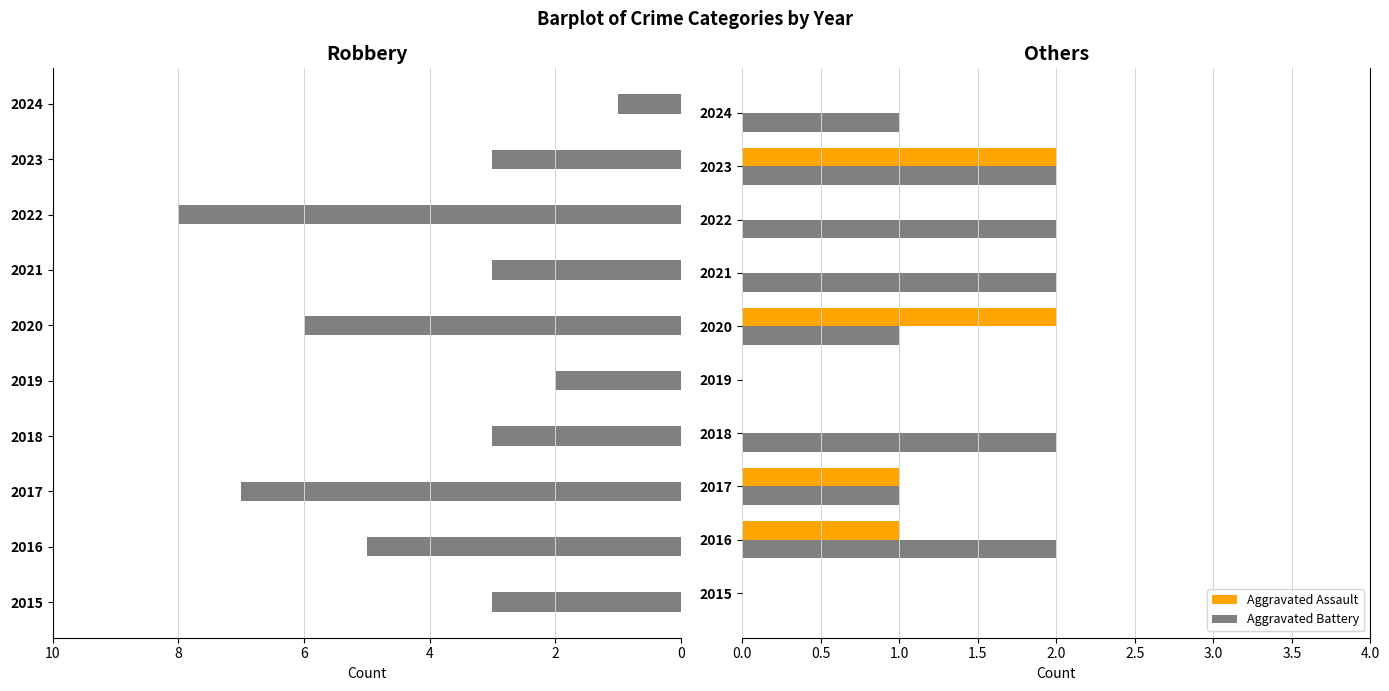

What is the difference between the maximum and minimum values in the Aggravated Battery series?

2